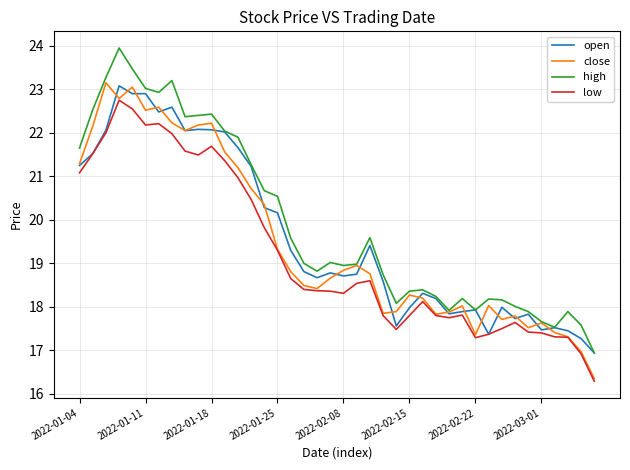

Rank the series by their maximum value, from lowest to highest.

low, open, close, high